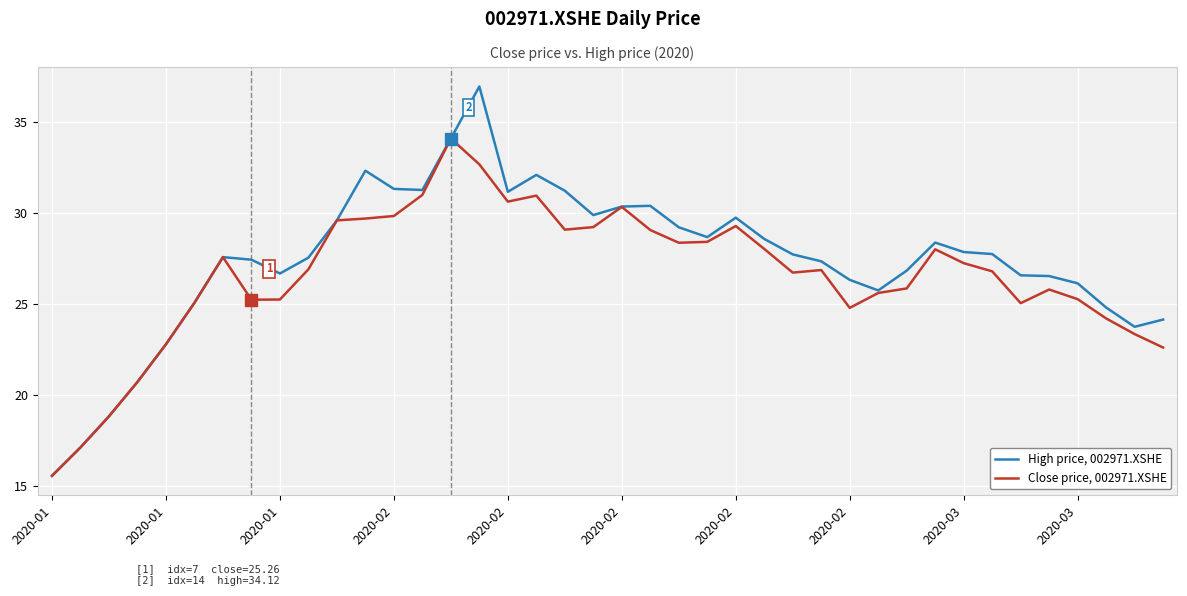

Rank the series by their maximum value, from lowest to highest.

Close price, 002971.XSHE, High price, 002971.XSHE